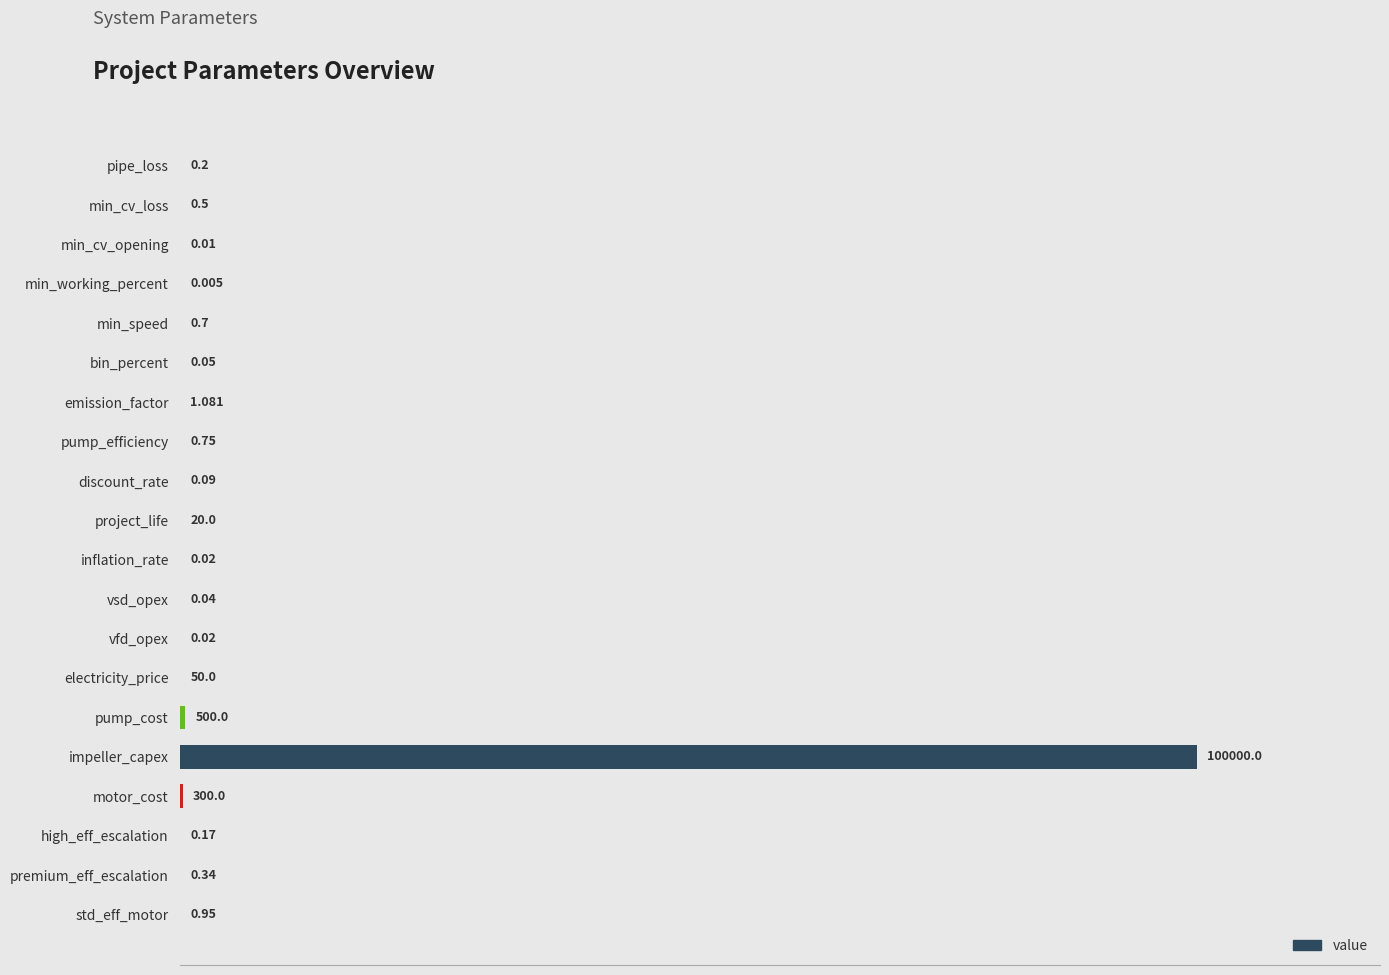

At which category does the chart reach its peak across all series?

impeller_capex